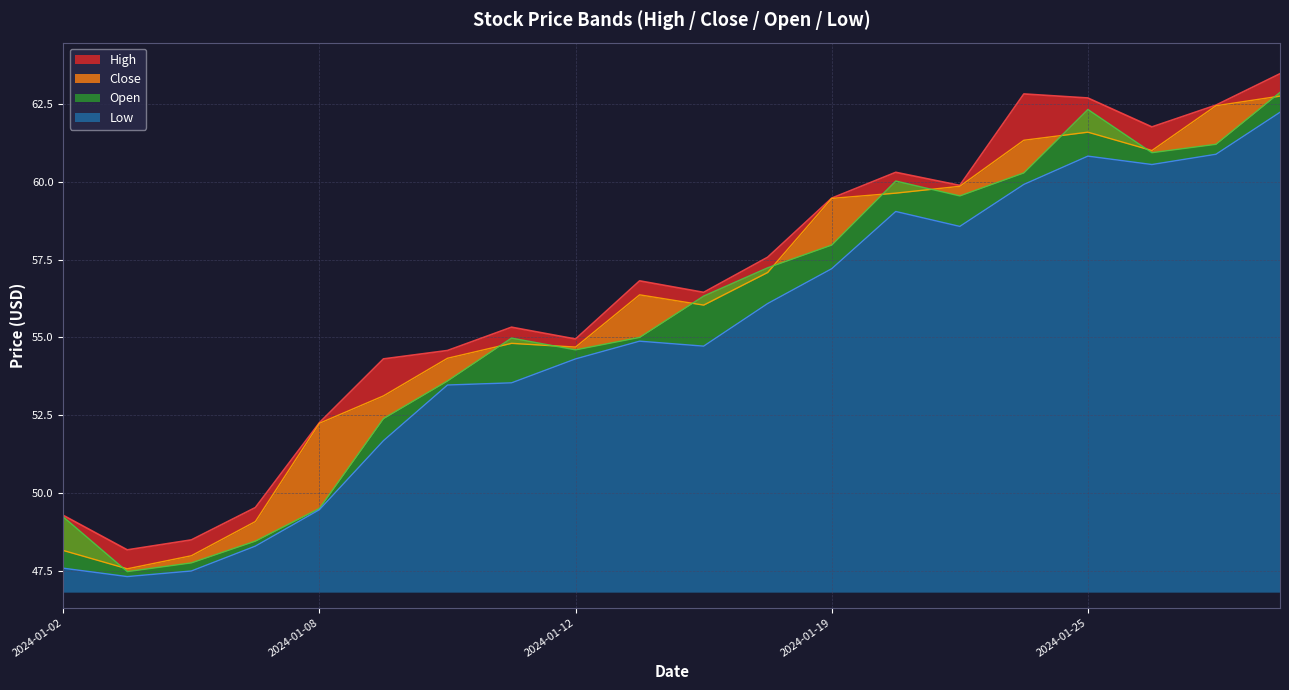

What is the spread (max minus min) of values at 2024-01-18?

1.5